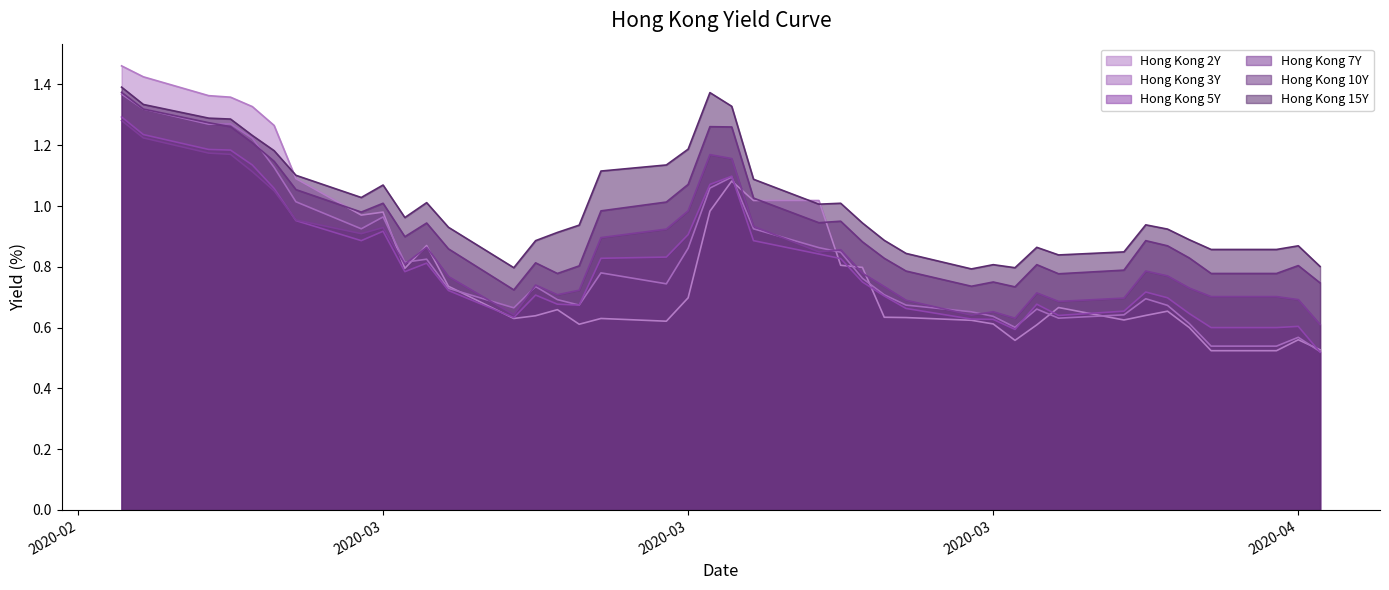

What is the label of the 14th point from the right?

2020-03-27